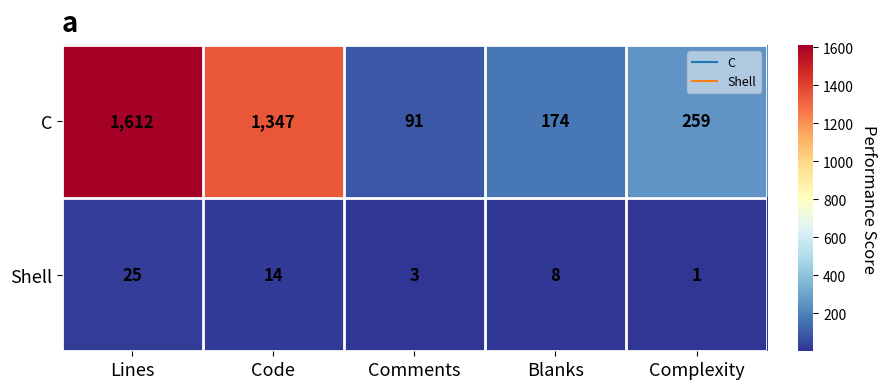

Which category has the lowest value across all series?

Complexity